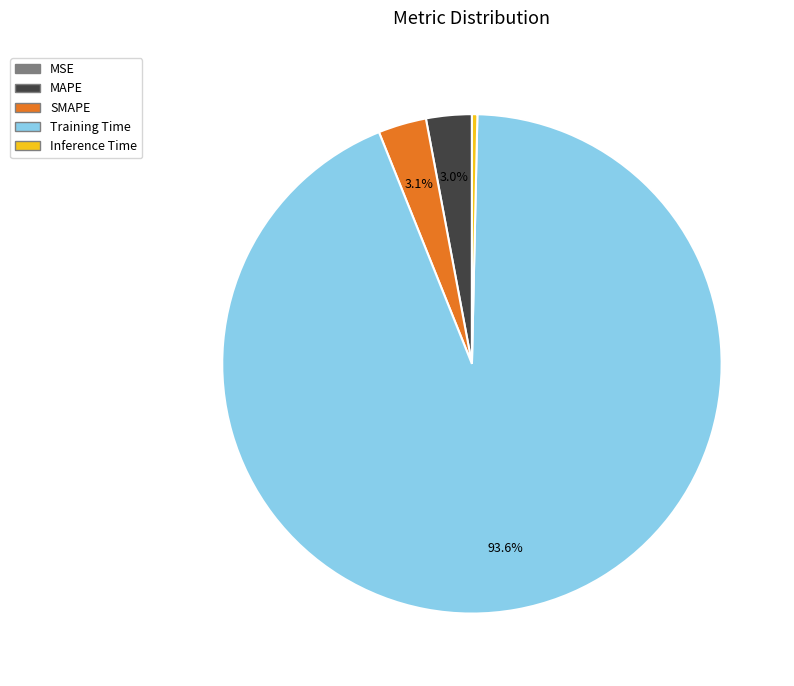

How much of the chart is everything except SMAPE?

96.9%